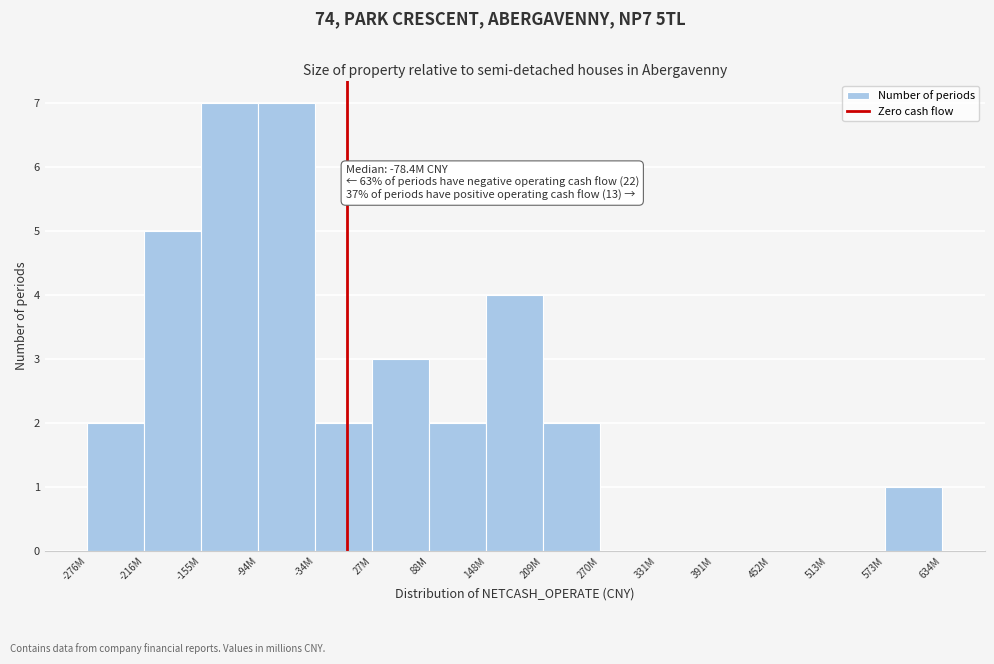

Reading right to left, what are all the values shown in this chart?

634M=1	513M=0	452M=0	391M=0	331M=0	270M=0	209M=2	148M=4	88M=2	27M=3	-34M=2	-94M=7	-155M=7	-216M=5	-276M=2